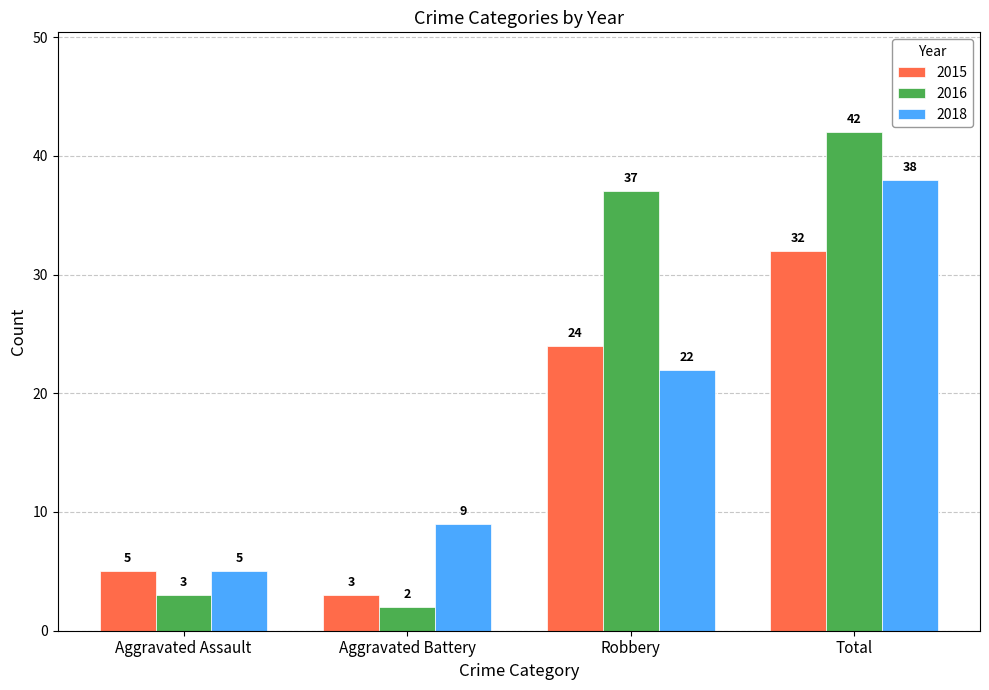

What is the smallest value displayed?

2